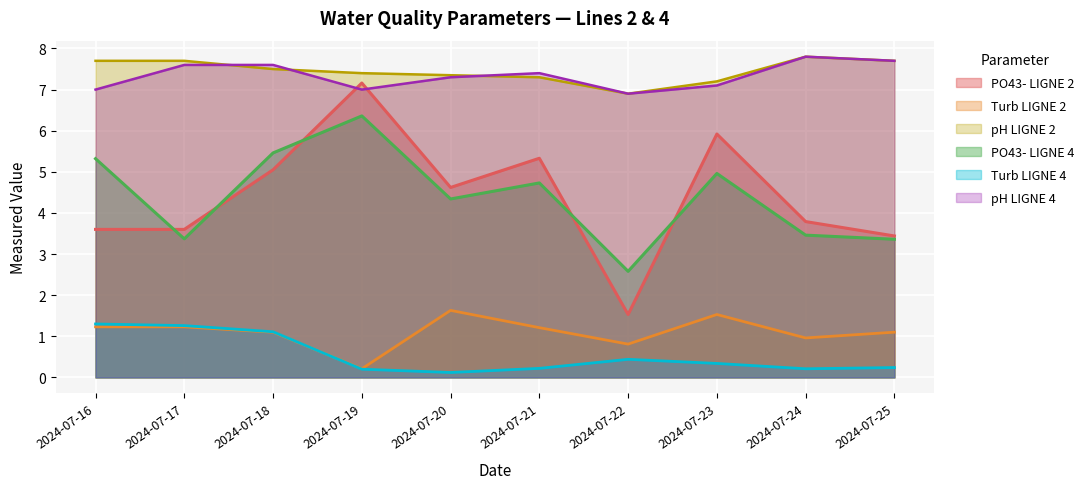

At which category does pH LIGNE 2 reach its first local peak?

2024-07-24